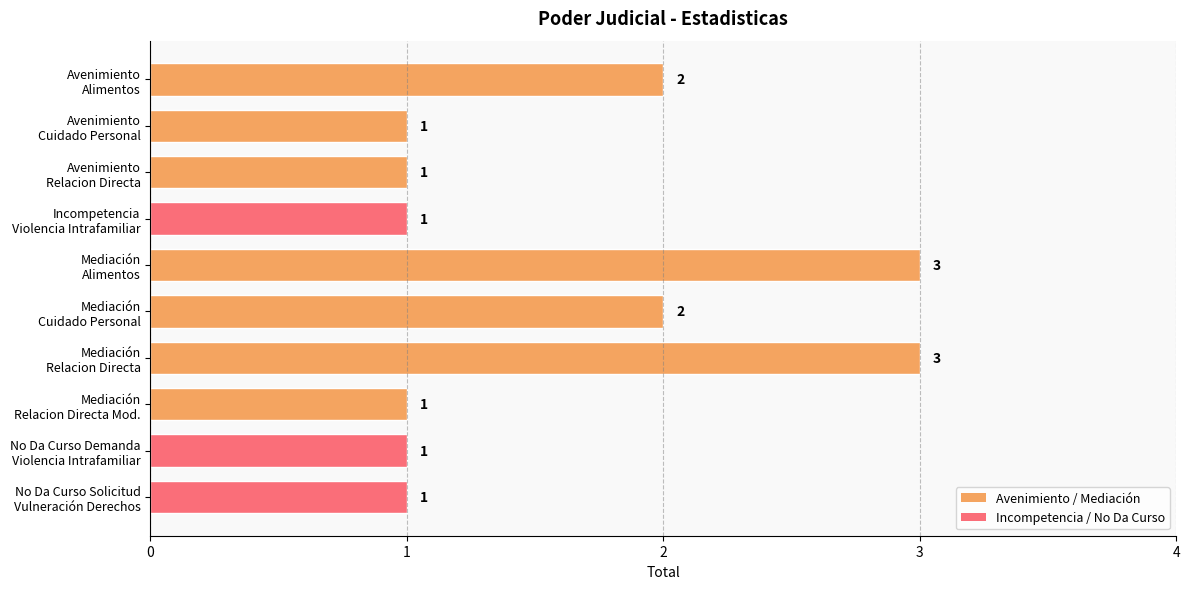

What is the value of the 6th bar from the top?

2